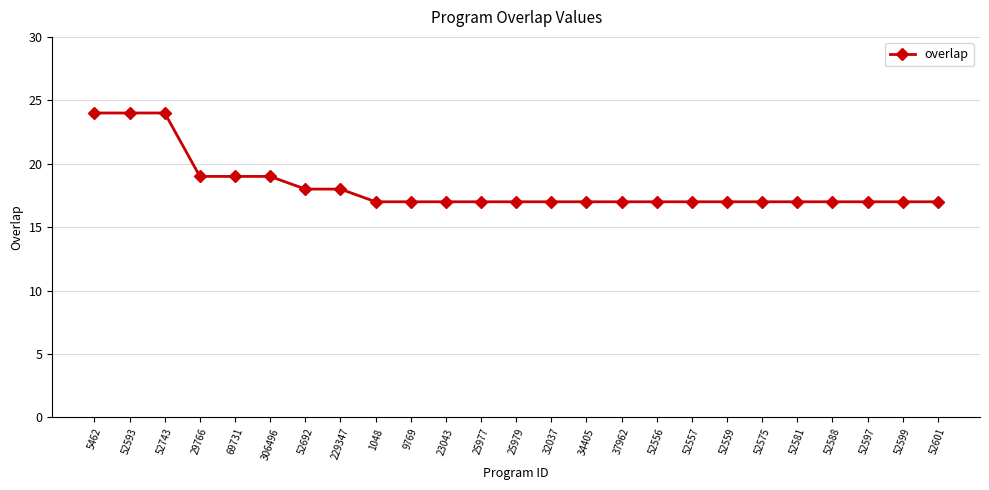

What is the sum of all values?

454